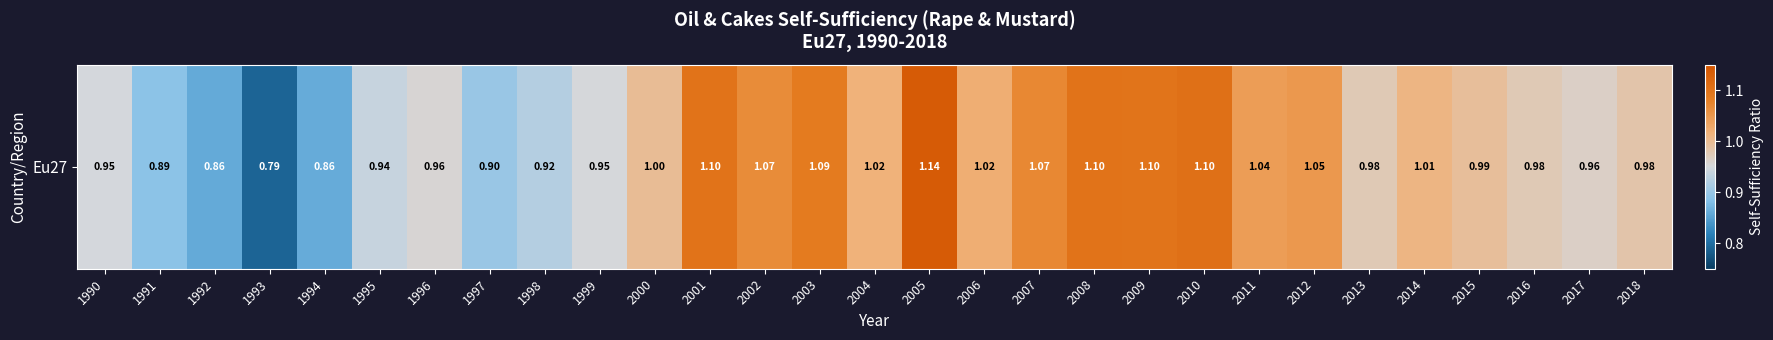

List the labels in order of value, smallest first.

1993, 1992, 1994, 1991, 1997, 1998, 1995, 1990, 1999, 1996, 2017, 2013, 2016, 2018, 2015, 2000, 2014, 2004, 2006, 2011, 2012, 2002, 2007, 2003, 2009, 2008, 2001, 2010, 2005